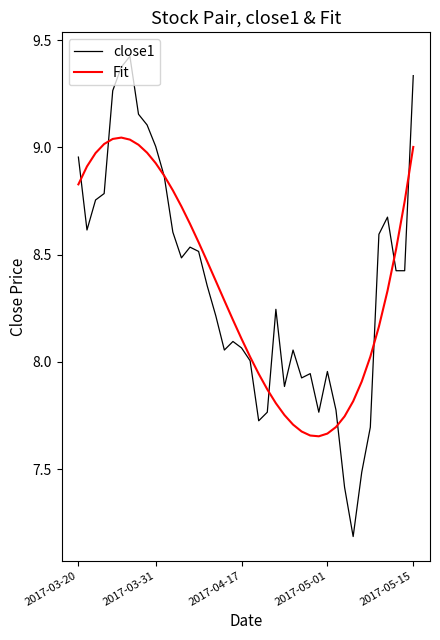

Is this an area chart (filled region under the line)?

No